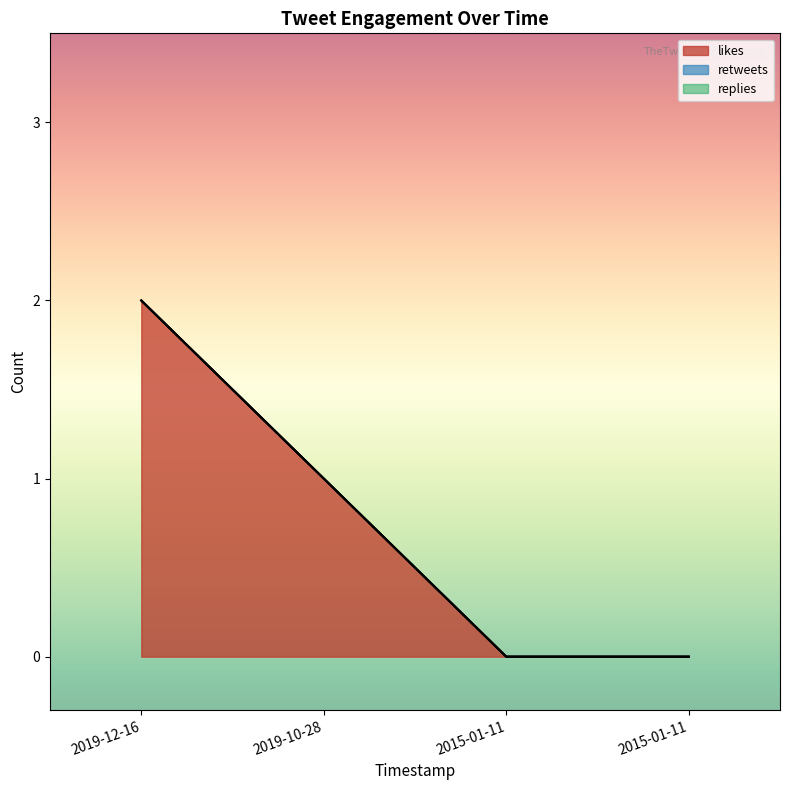

How many lines are shown in the chart?

3